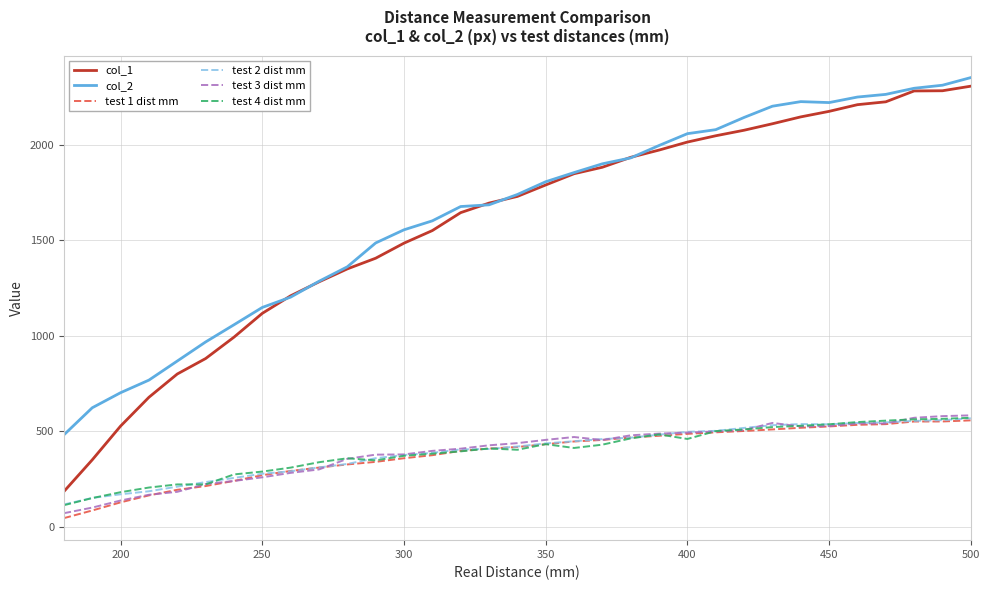

Which series has the widest spread of values?

col_1